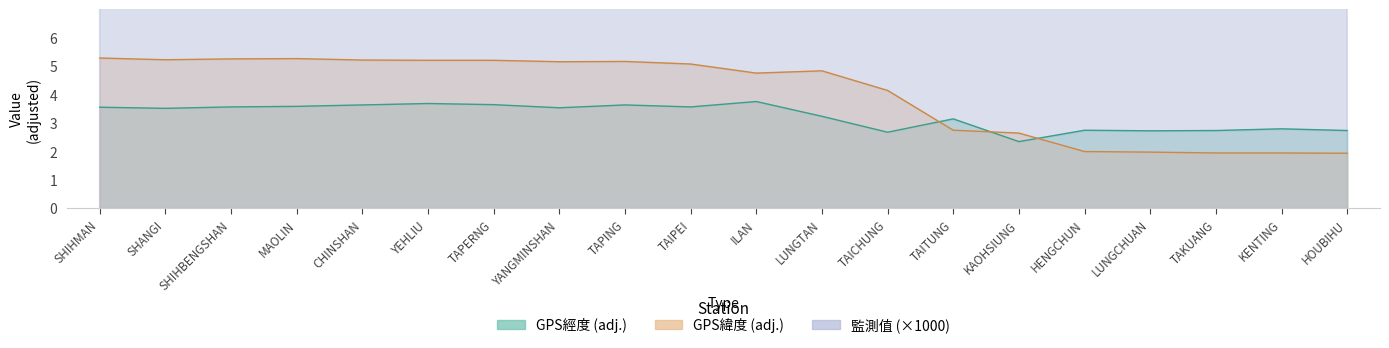

At which category does the chart reach its peak across all series?

TAPERNG